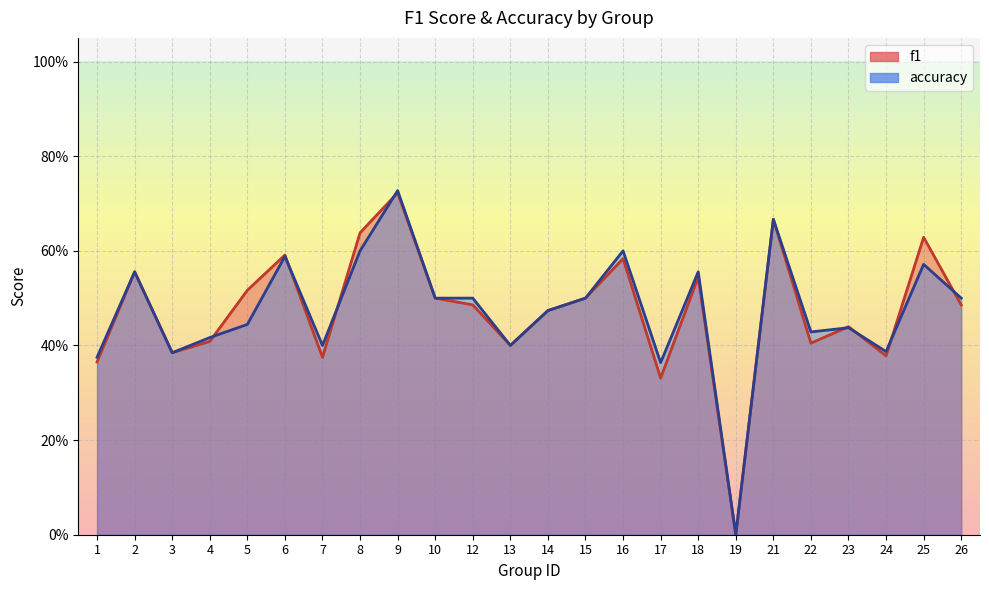

List the series in order of their overall mean, highest first.

f1, accuracy